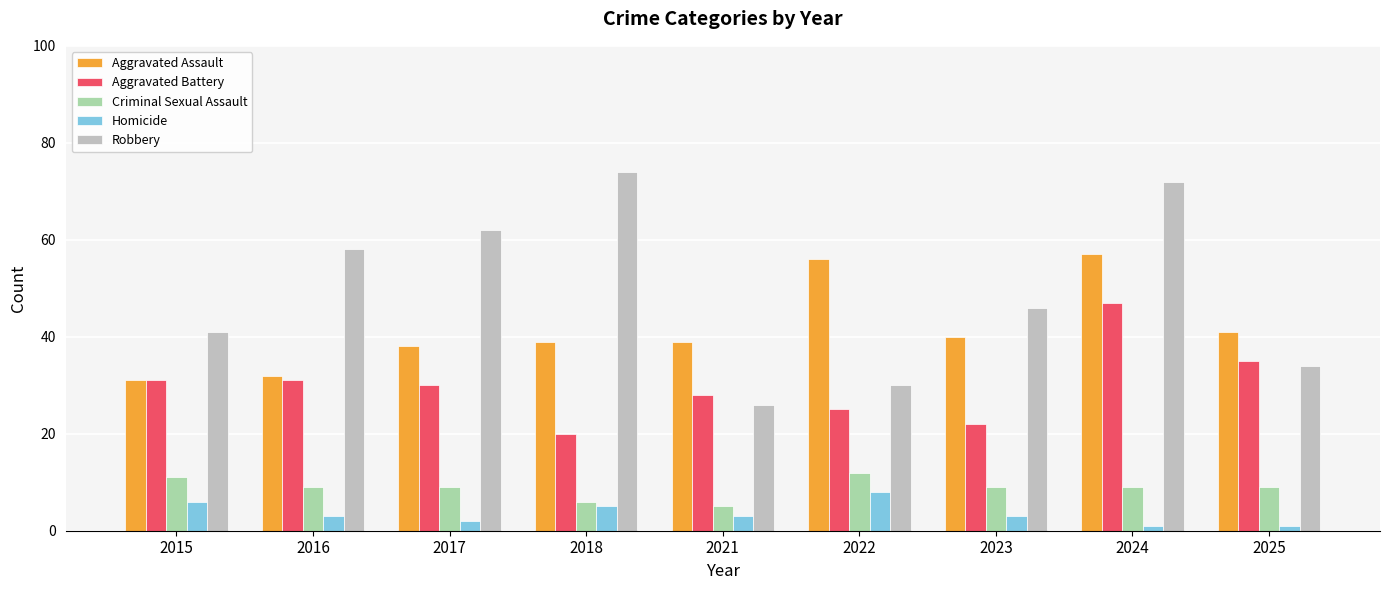

At which label does Robbery first exceed 46?

2016